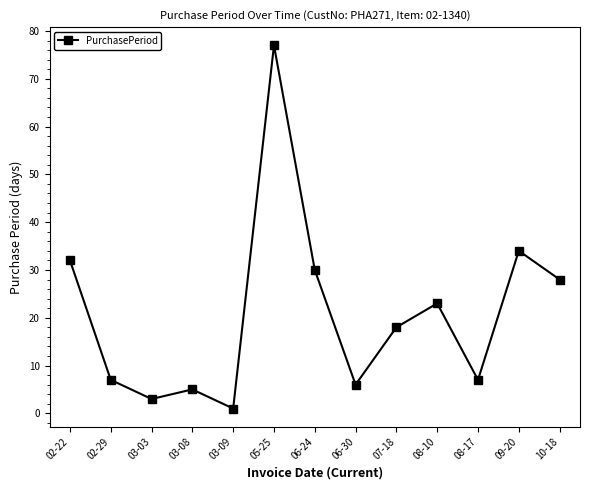

True or false: the data shows 11 at 02-29.

False